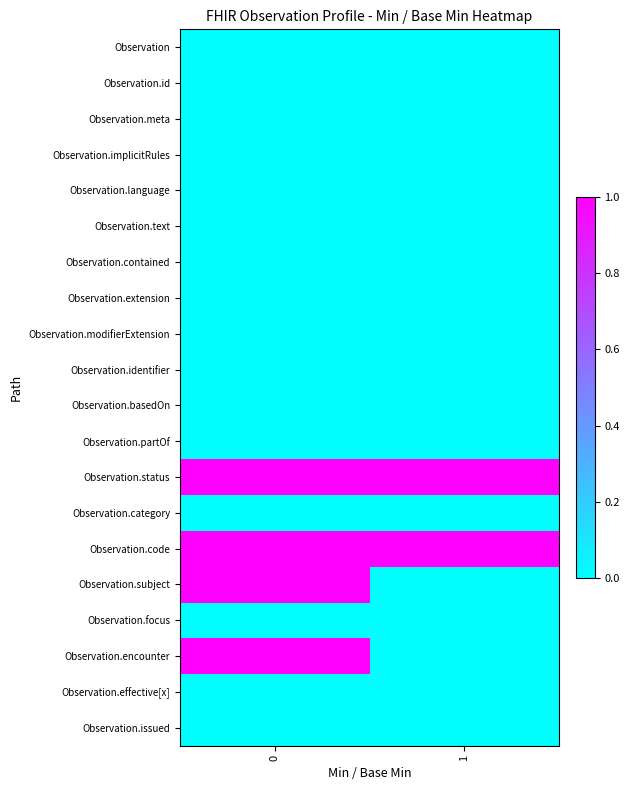

Which series has the largest total across all categories?

Observation.status